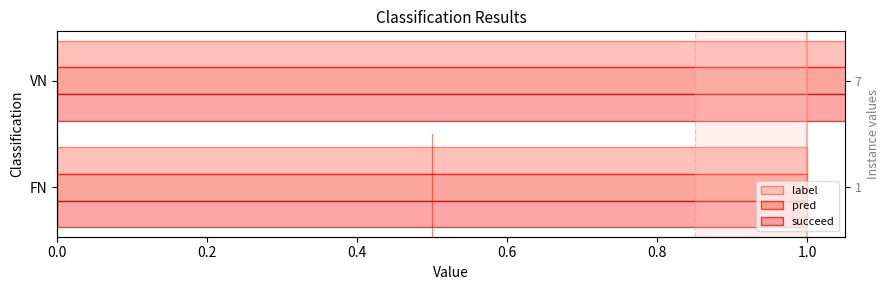

Which series has the largest total across all categories?

label